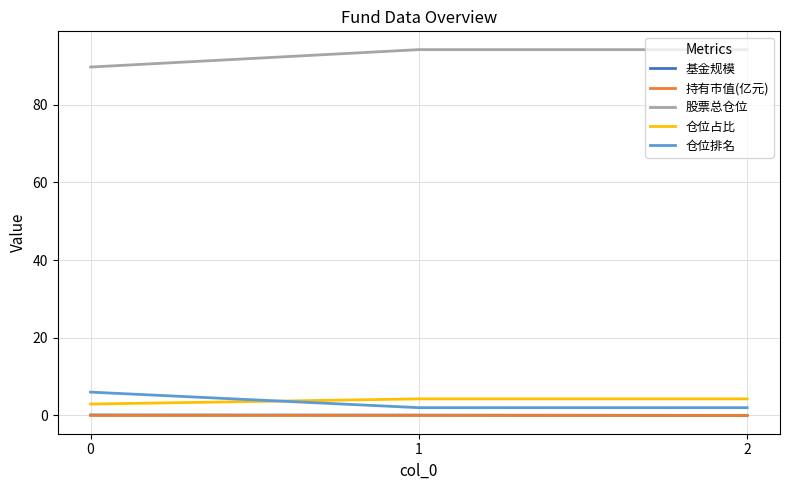

What is the maximum value shown in the chart?

94.1